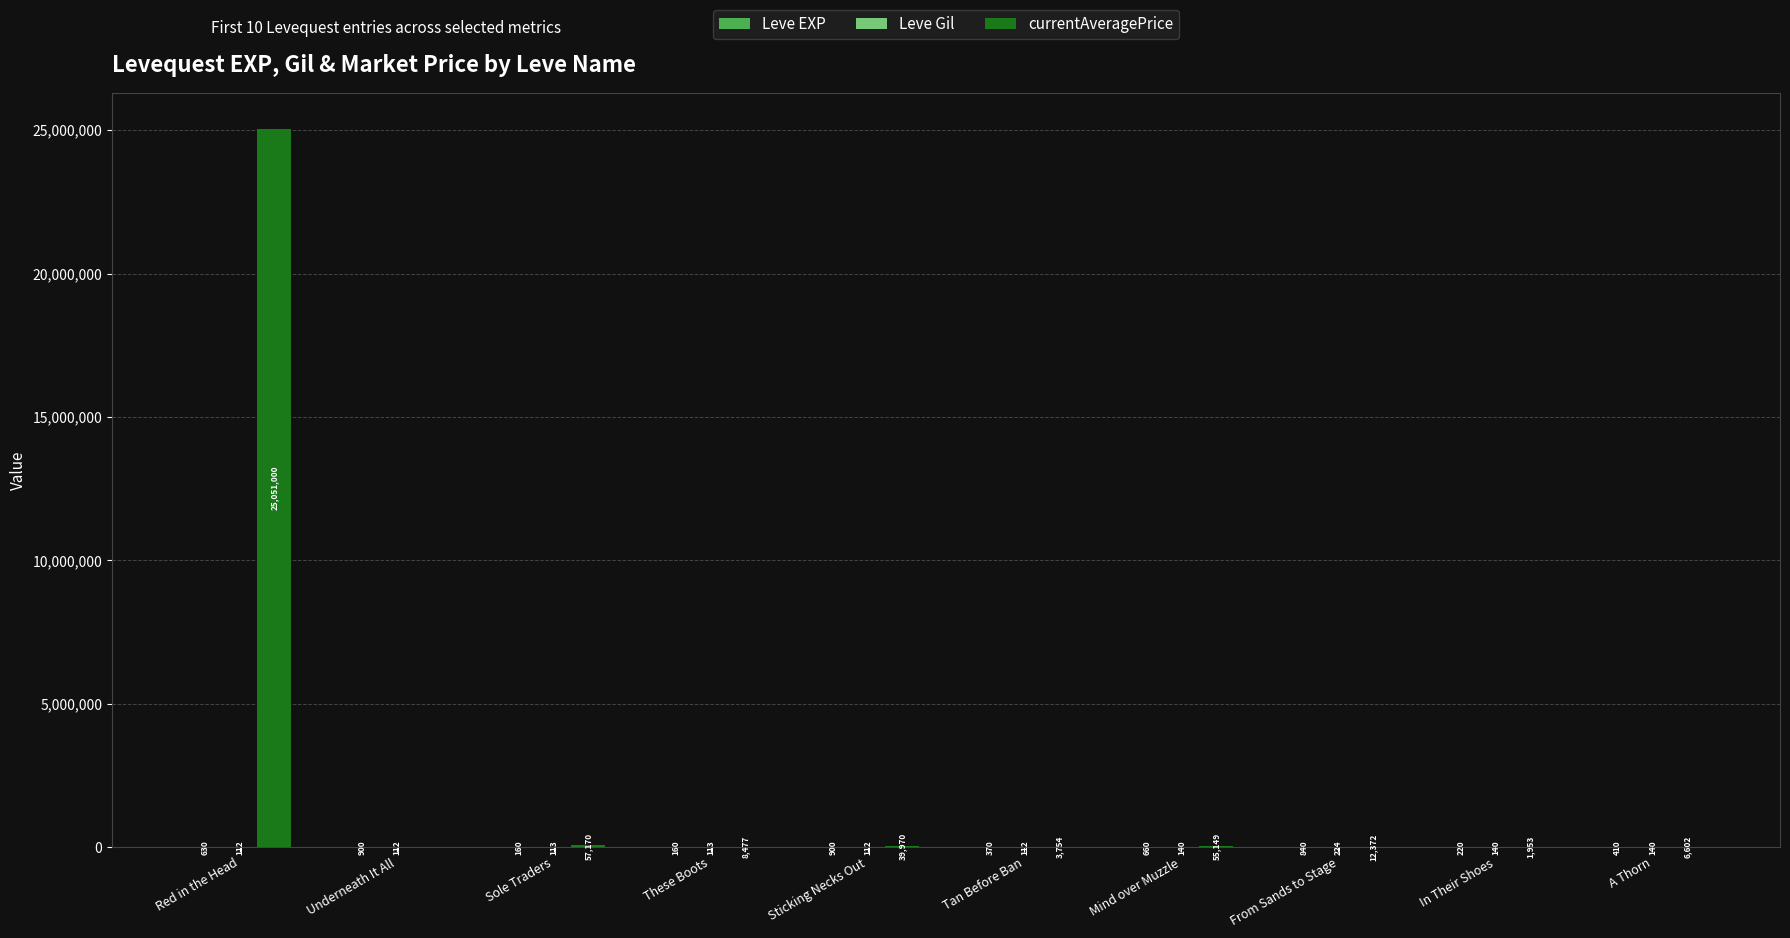

Which category has the highest value across all series?

Red in the Head